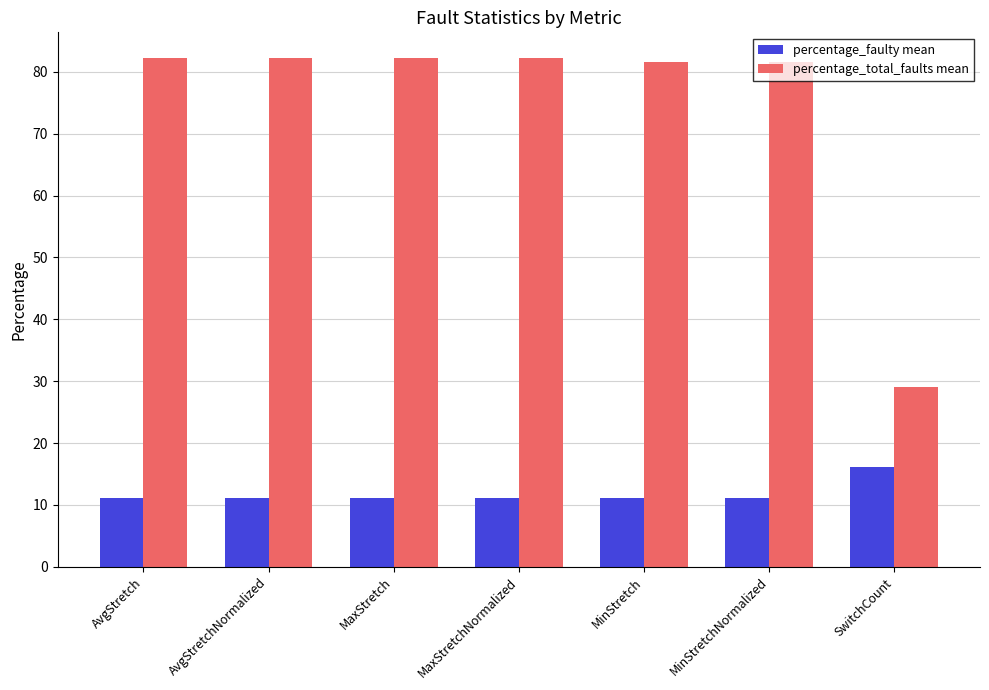

At which label does percentage_total_faults mean first exceed 82?

AvgStretch